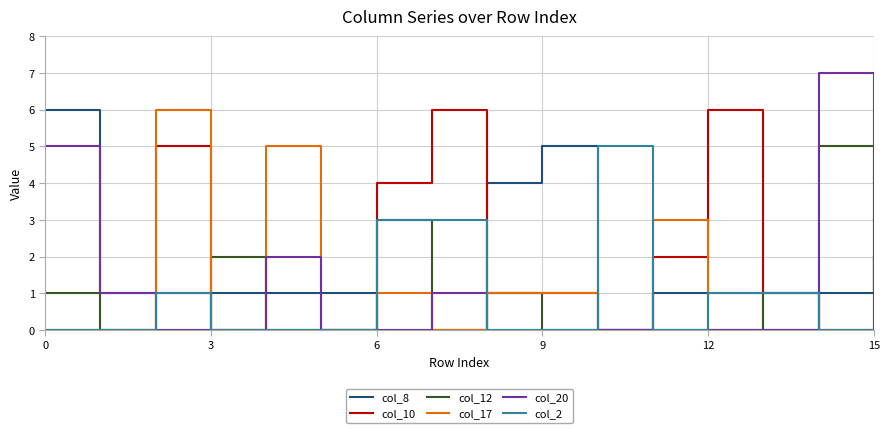

Which series has the largest range (max minus min)?

col_20